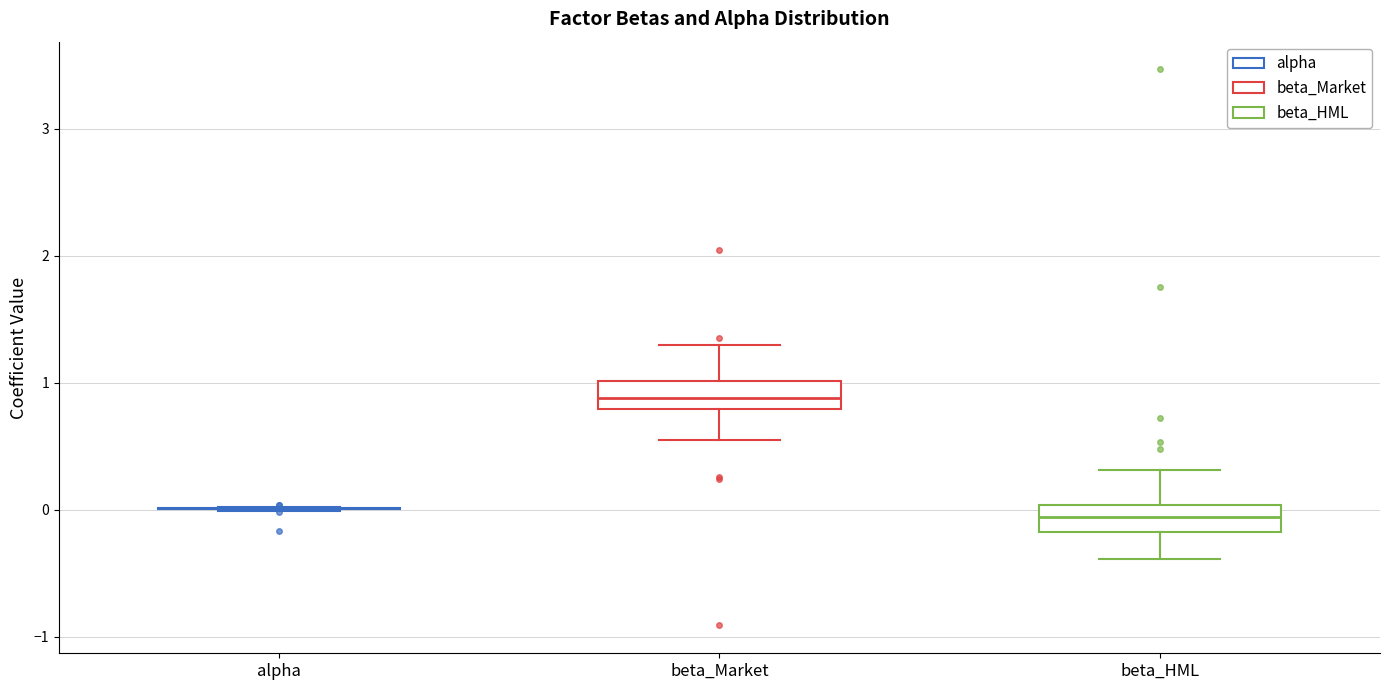

Reading left to right, transcribe this box plot: for each box, give where its median line is, the range the box spans, and where its two whiskers end, as read against the y-axis. The values are not printed on the chart, so give them approximately, as read against the axis.

alpha: box collapsed to a line at 0.0, whiskers 0.0 to 0.0
beta_Market: median 0.9, box 0.8 to 1.0, whiskers 0.5 to 1.3
beta_HML: median -0.1, box -0.2 to 0.0, whiskers -0.4 to 0.3